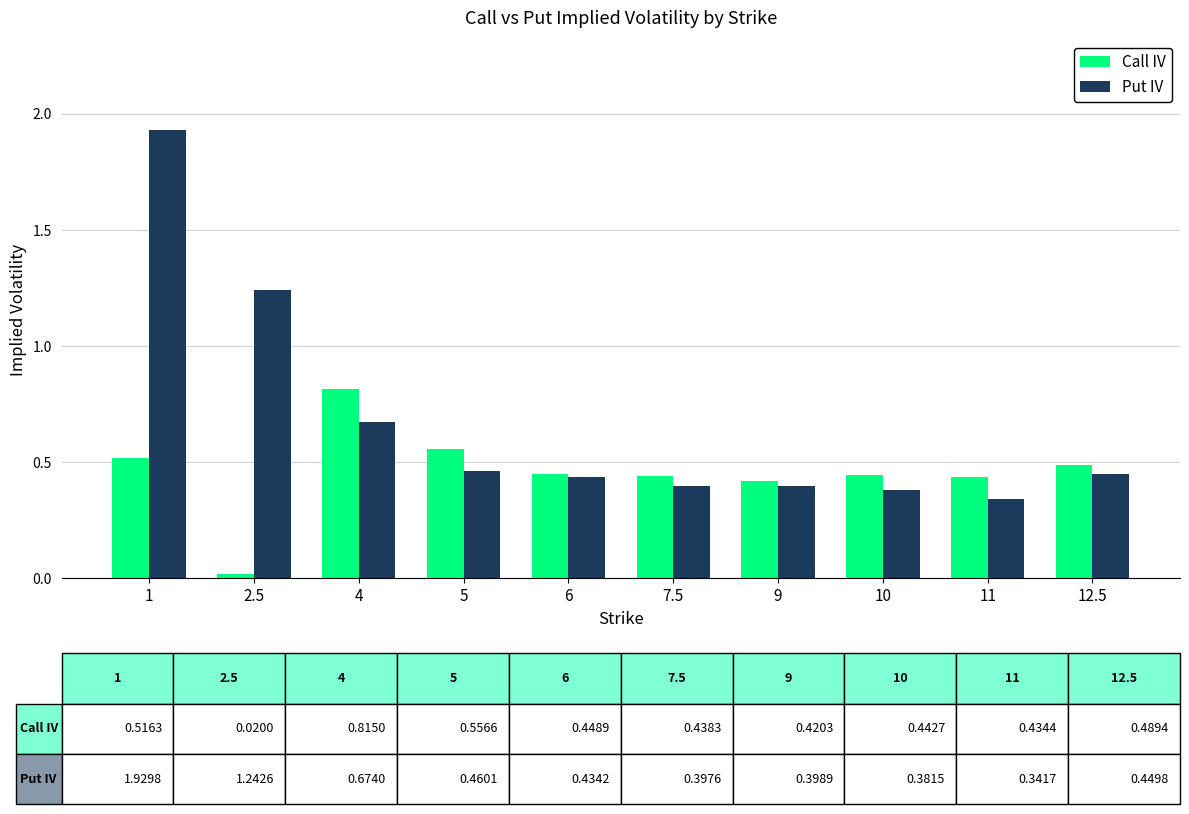

The value of Call IV at 1 is 0.5. True or false?

True